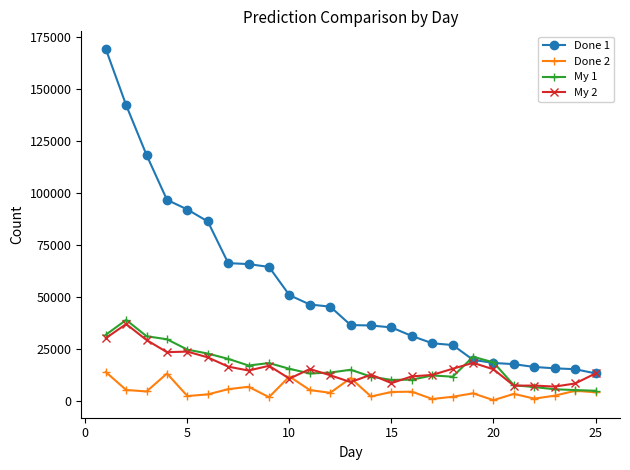

How many times do My 1 and Done 1 cross each other?

2